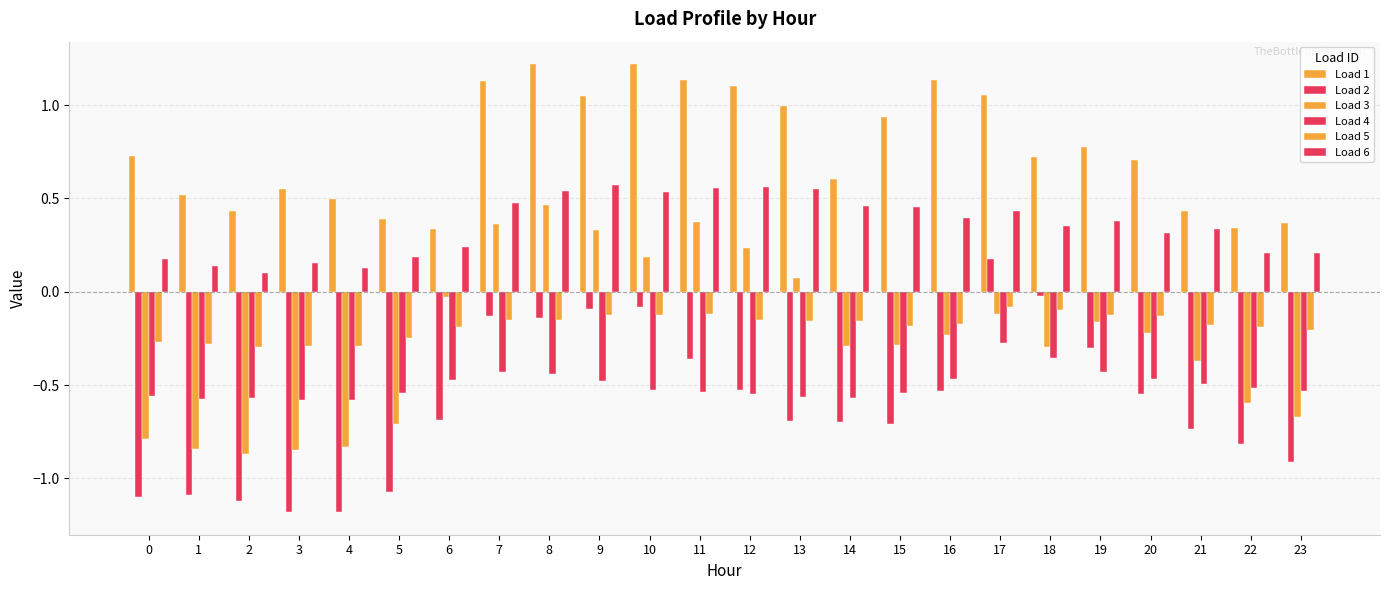

Are the bars grouped side by side (vs. stacked)?

Yes